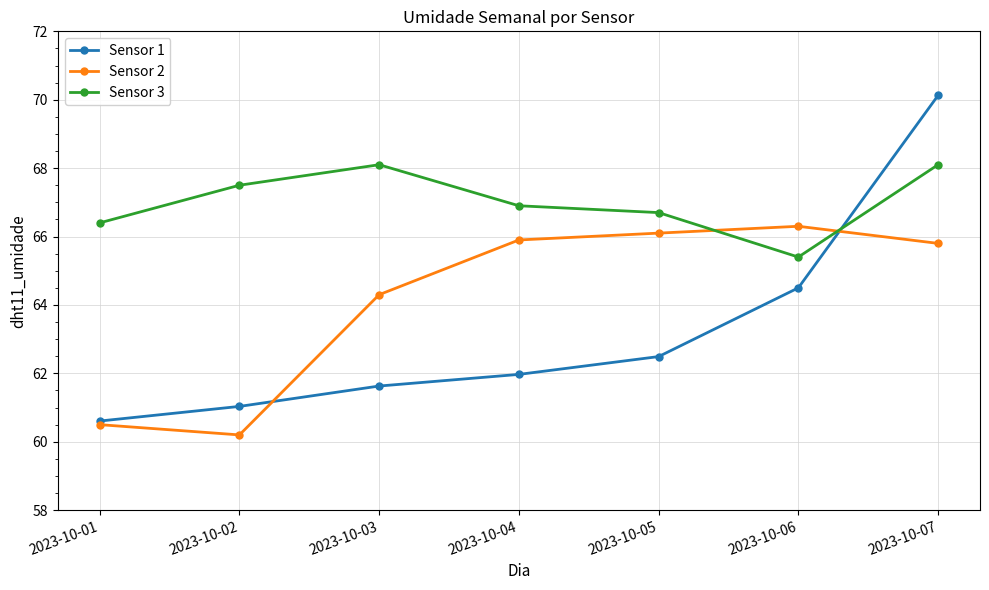

What is the difference between the maximum and minimum values in the Sensor 2 series?

6.1